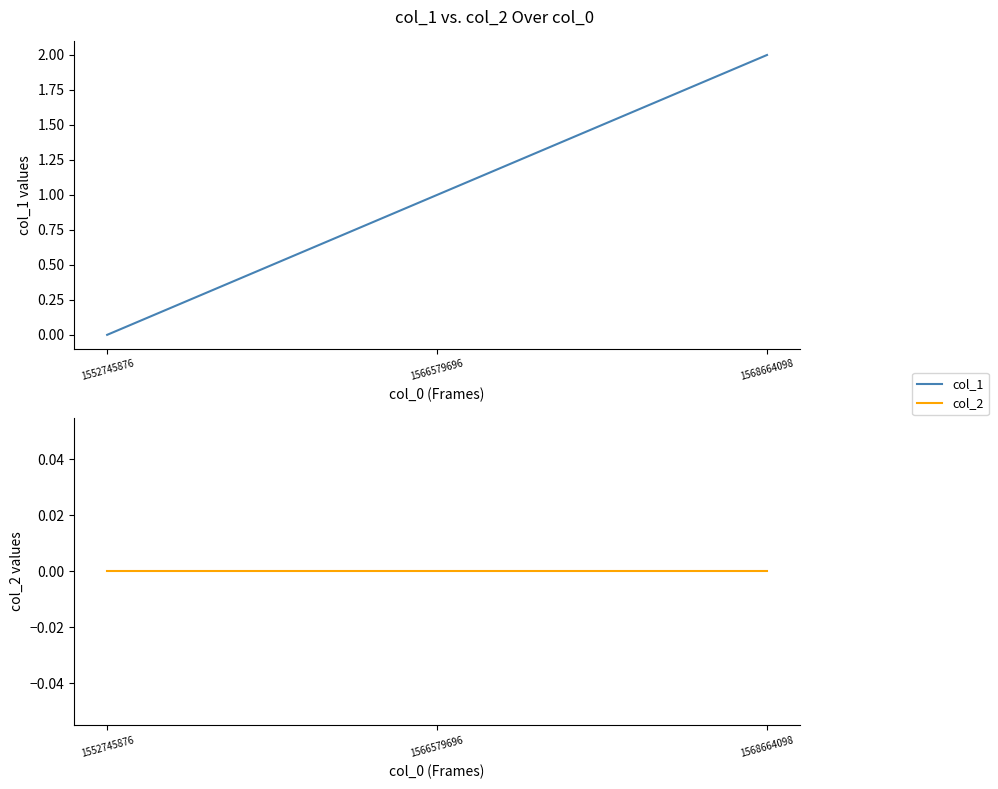

Reading right to left, extract all data points from this chart.

col_1: 1568664098=2	1566579696=1	1552745876=0
col_2: 1568664098=0	1566579696=0	1552745876=0